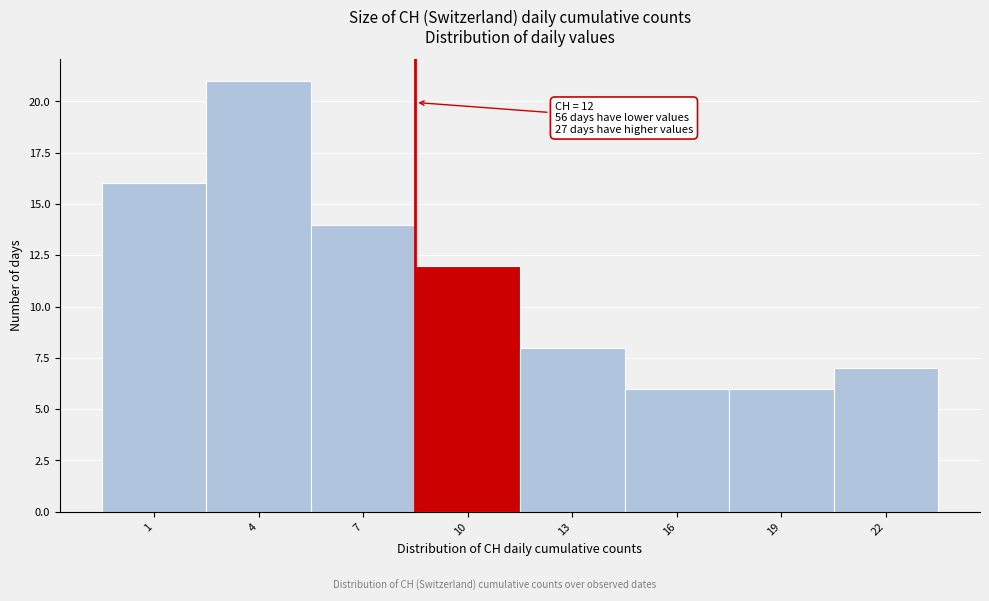

Reading left to right, what are all the values shown in this chart?

16	21	14	12	8	6	6	7